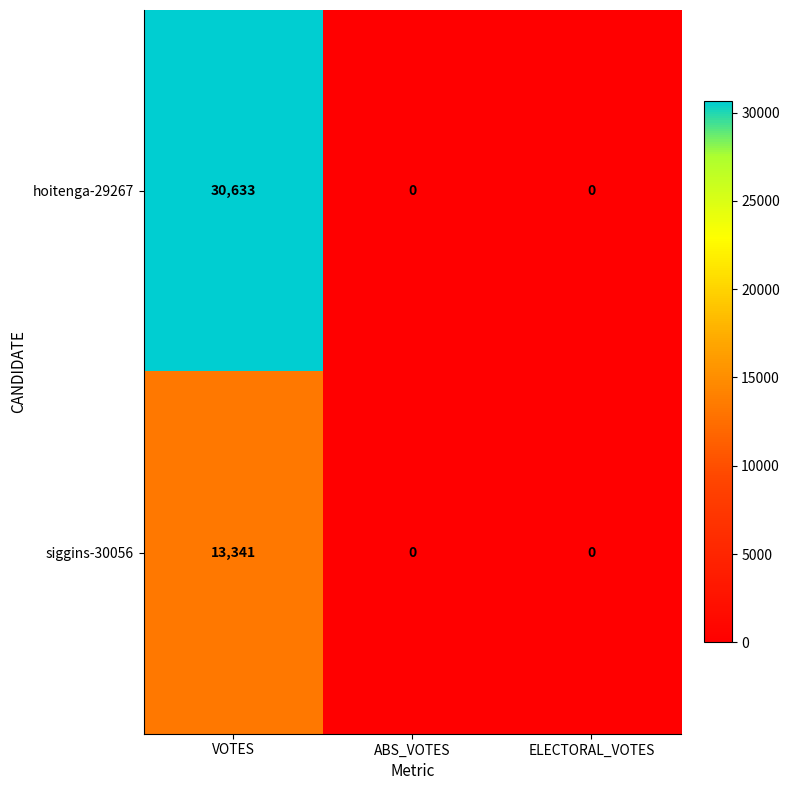

The hoitenga-29267 series shows 30633 at VOTES. True or false?

True